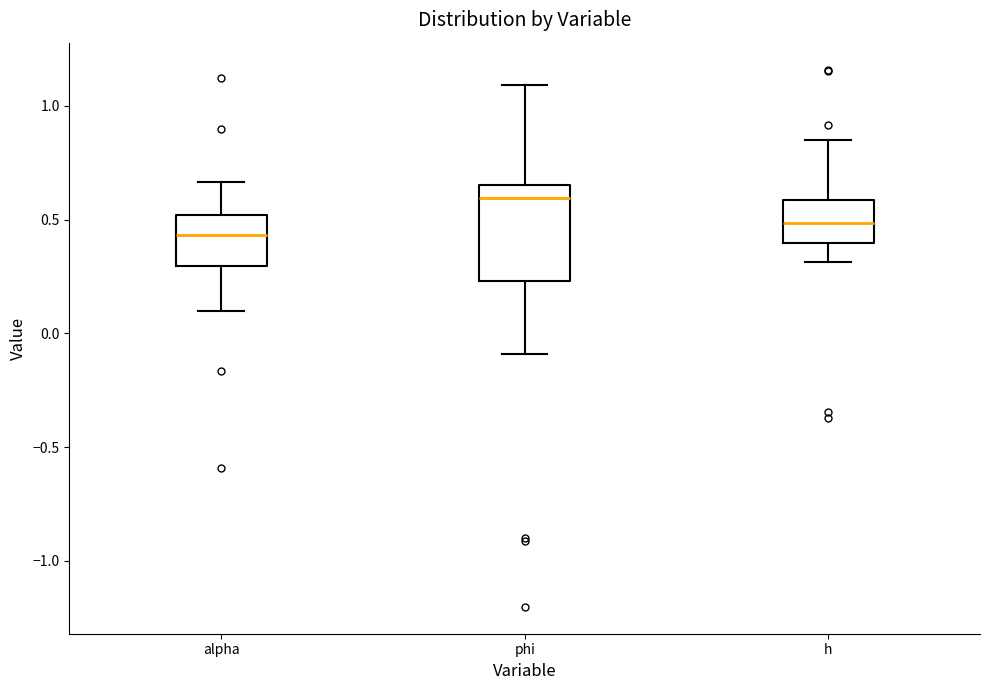

Reading left to right, read every box against the y-axis: the position of its median line, the range the box covers, and the ends of its whiskers. The values are not printed on the chart, so give them approximately, as read against the axis.

alpha: median 0.45, box 0.30 to 0.50, whiskers 0.10 to 0.65
phi: median 0.60, box 0.25 to 0.65, whiskers -0.10 to 1.10
h: median 0.50, box 0.40 to 0.60, whiskers 0.30 to 0.85